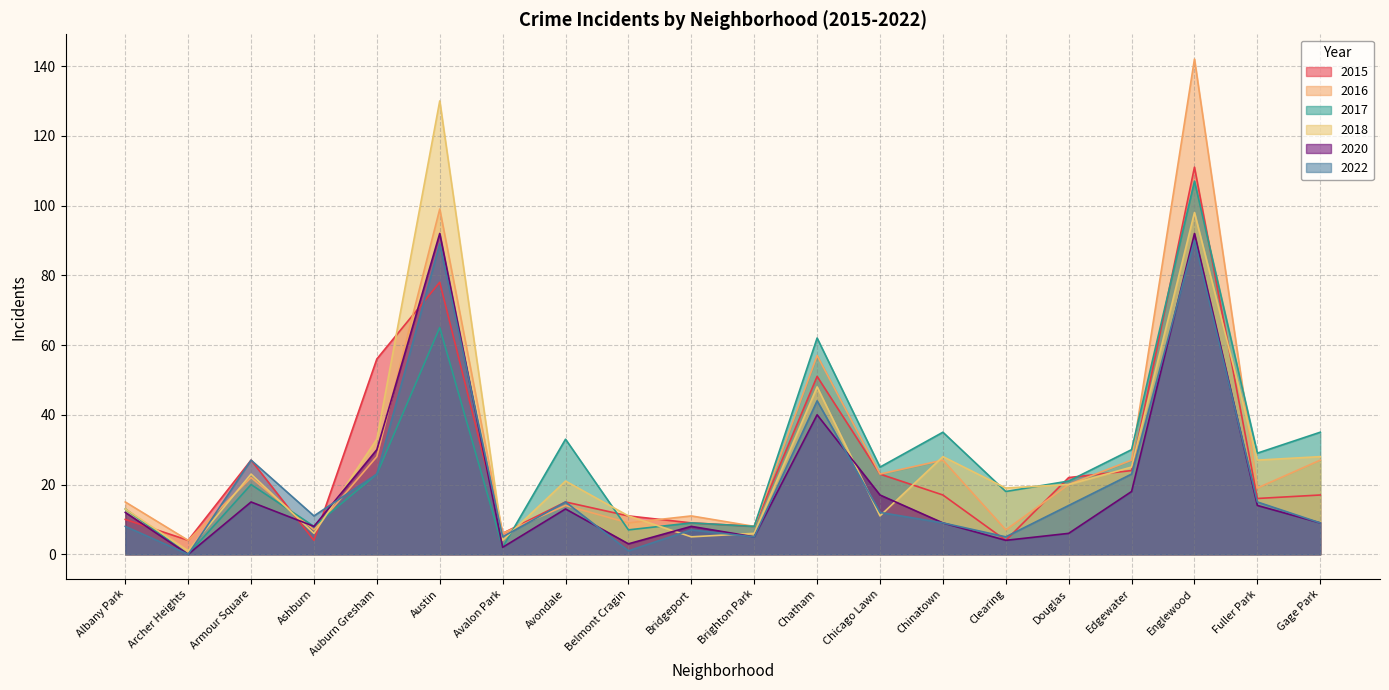

At which label is 2015 closest to 57?

Auburn Gresham